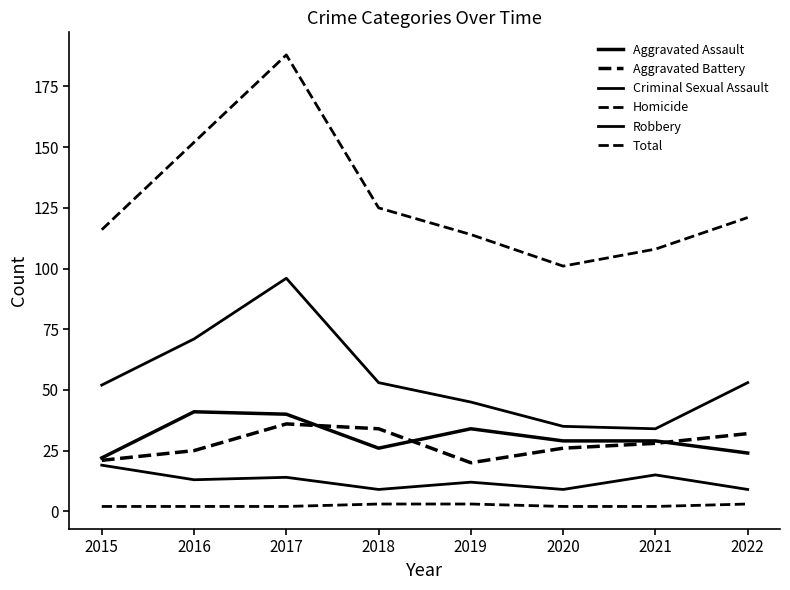

Count the number of categories in the chart.

8